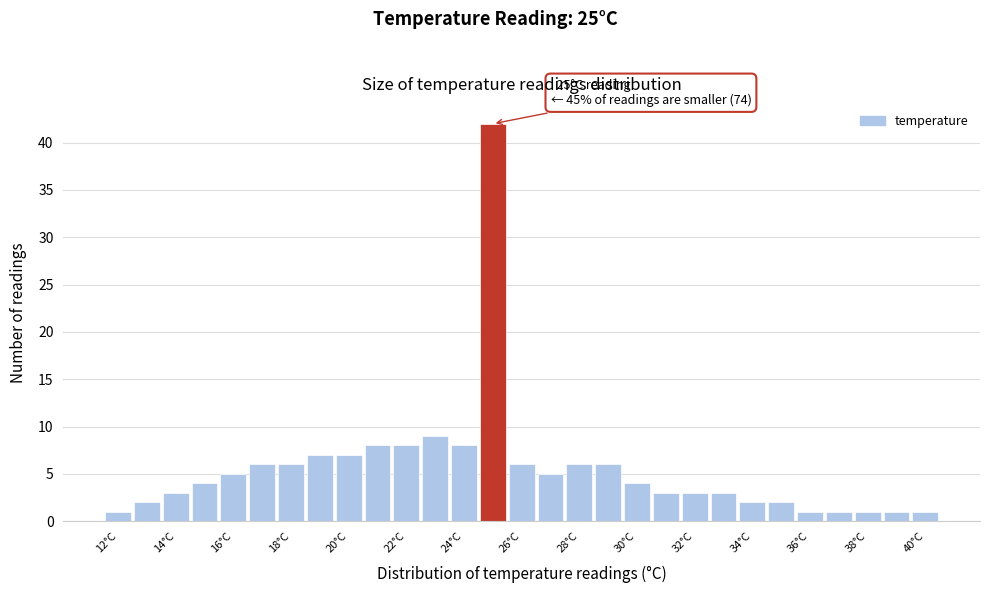

Over which range of the x-axis is the bar tallest?

24.5 to 25.5